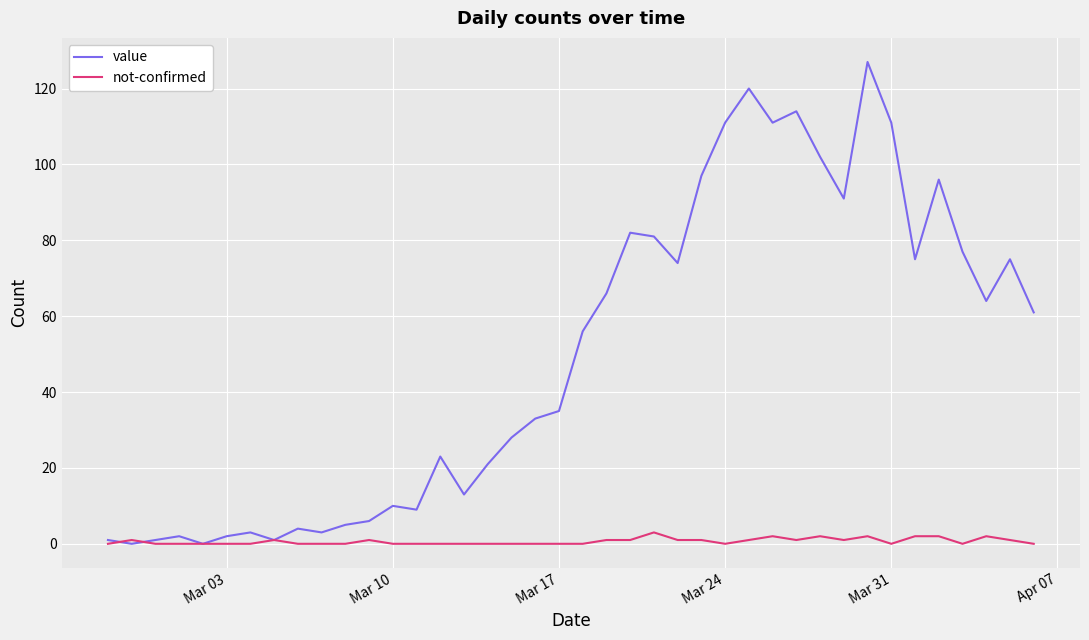

Which series has the widest spread of values?

value